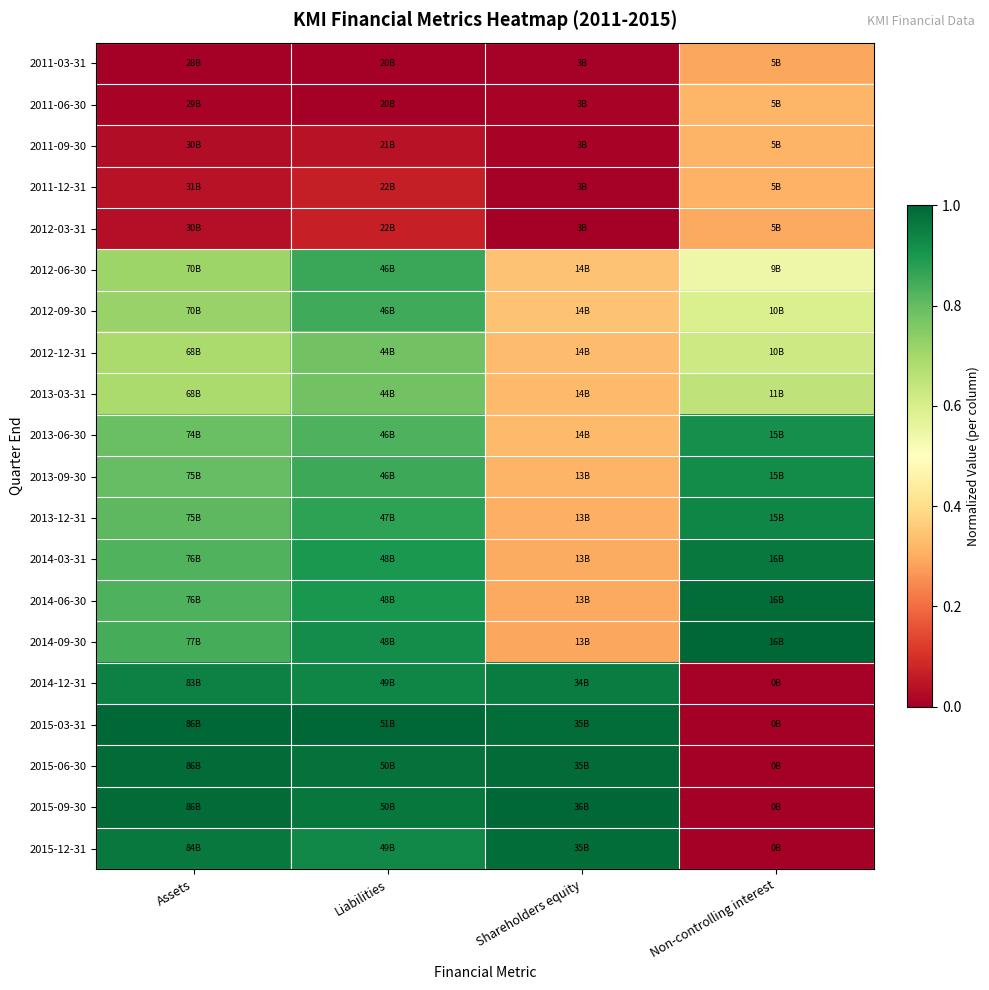

Reading right to left, extract all data points from this chart.

2011-03-31: Non-controlling interest=0.3	Shareholders equity=0.0	Liabilities=0.0	Assets=0.0
2011-06-30: Non-controlling interest=0.3	Shareholders equity=0.0	Liabilities=0.0	Assets=0.0
2011-09-30: Non-controlling interest=0.3	Shareholders equity=0.0	Liabilities=0.0	Assets=0.0
2011-12-31: Non-controlling interest=0.3	Shareholders equity=0.0	Liabilities=0.1	Assets=0.0
2012-03-31: Non-controlling interest=0.3	Shareholders equity=0.0	Liabilities=0.1	Assets=0.0
2012-06-30: Non-controlling interest=0.5	Shareholders equity=0.3	Liabilities=0.9	Assets=0.7
2012-09-30: Non-controlling interest=0.6	Shareholders equity=0.3	Liabilities=0.8	Assets=0.7
2012-12-31: Non-controlling interest=0.6	Shareholders equity=0.3	Liabilities=0.8	Assets=0.7
2013-03-31: Non-controlling interest=0.6	Shareholders equity=0.3	Liabilities=0.8	Assets=0.7
2013-06-30: Non-controlling interest=0.9	Shareholders equity=0.3	Liabilities=0.8	Assets=0.8
2013-09-30: Non-controlling interest=0.9	Shareholders equity=0.3	Liabilities=0.9	Assets=0.8
2013-12-31: Non-controlling interest=0.9	Shareholders equity=0.3	Liabilities=0.9	Assets=0.8
2014-03-31: Non-controlling interest=1.0	Shareholders equity=0.3	Liabilities=0.9	Assets=0.8
2014-06-30: Non-controlling interest=1.0	Shareholders equity=0.3	Liabilities=0.9	Assets=0.8
2014-09-30: Non-controlling interest=1.0	Shareholders equity=0.3	Liabilities=0.9	Assets=0.8
2014-12-31: Non-controlling interest=0.0	Shareholders equity=1.0	Liabilities=0.9	Assets=0.9
2015-03-31: Non-controlling interest=0.0	Shareholders equity=1.0	Liabilities=1.0	Assets=1.0
2015-06-30: Non-controlling interest=0.0	Shareholders equity=1.0	Liabilities=1.0	Assets=1.0
2015-09-30: Non-controlling interest=0.0	Shareholders equity=1.0	Liabilities=1.0	Assets=1.0
2015-12-31: Non-controlling interest=0.0	Shareholders equity=1.0	Liabilities=0.9	Assets=1.0